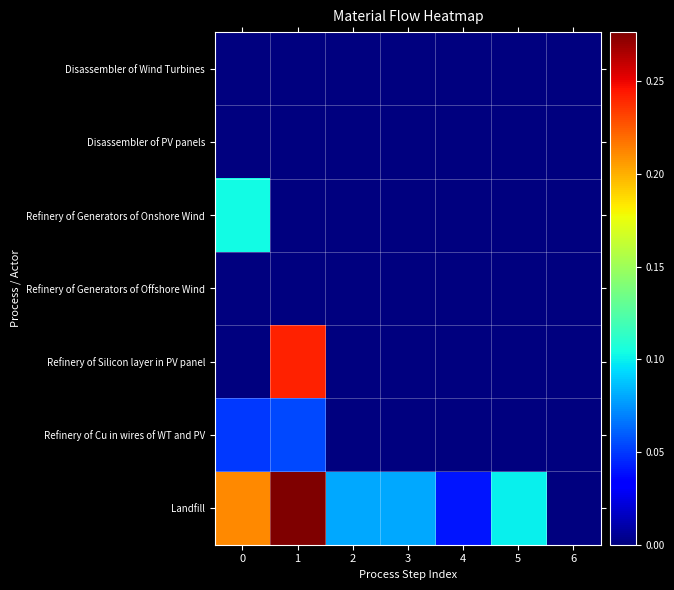

Between 2 and 5, which is larger?

2